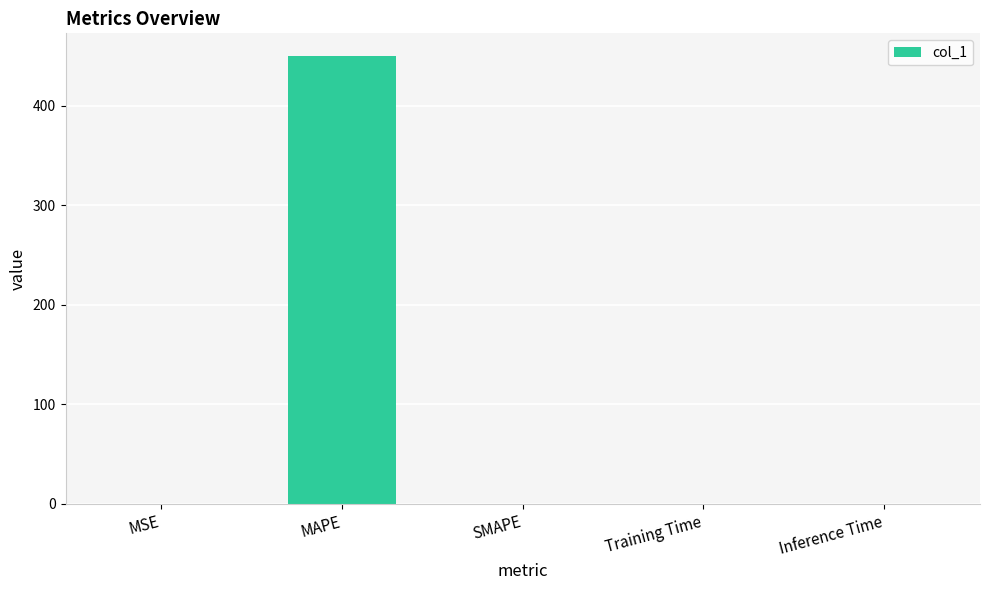

Read the value at MAPE.

450.4